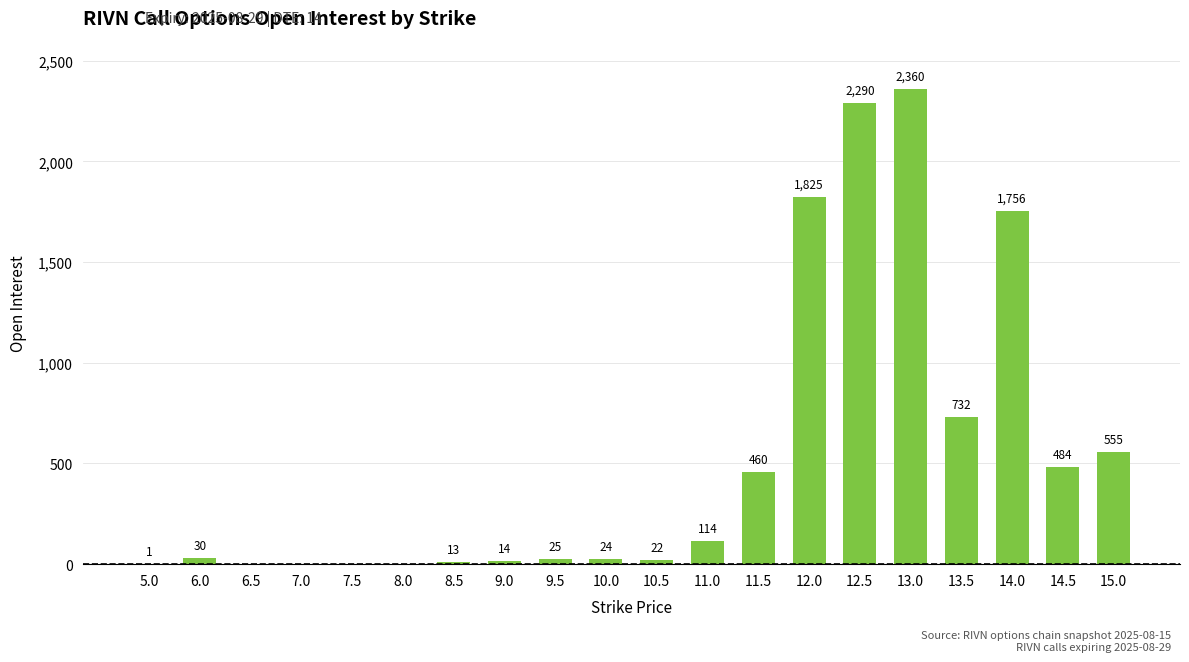

What is the sum of all values?

10705